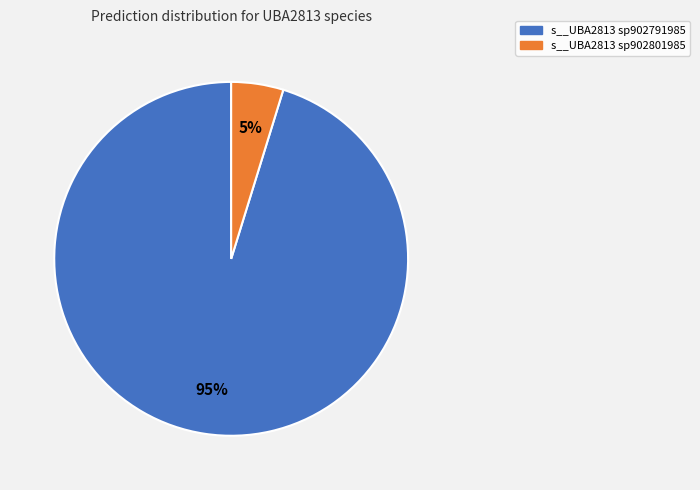

Is there any slice that represents more than half of the pie?

Yes